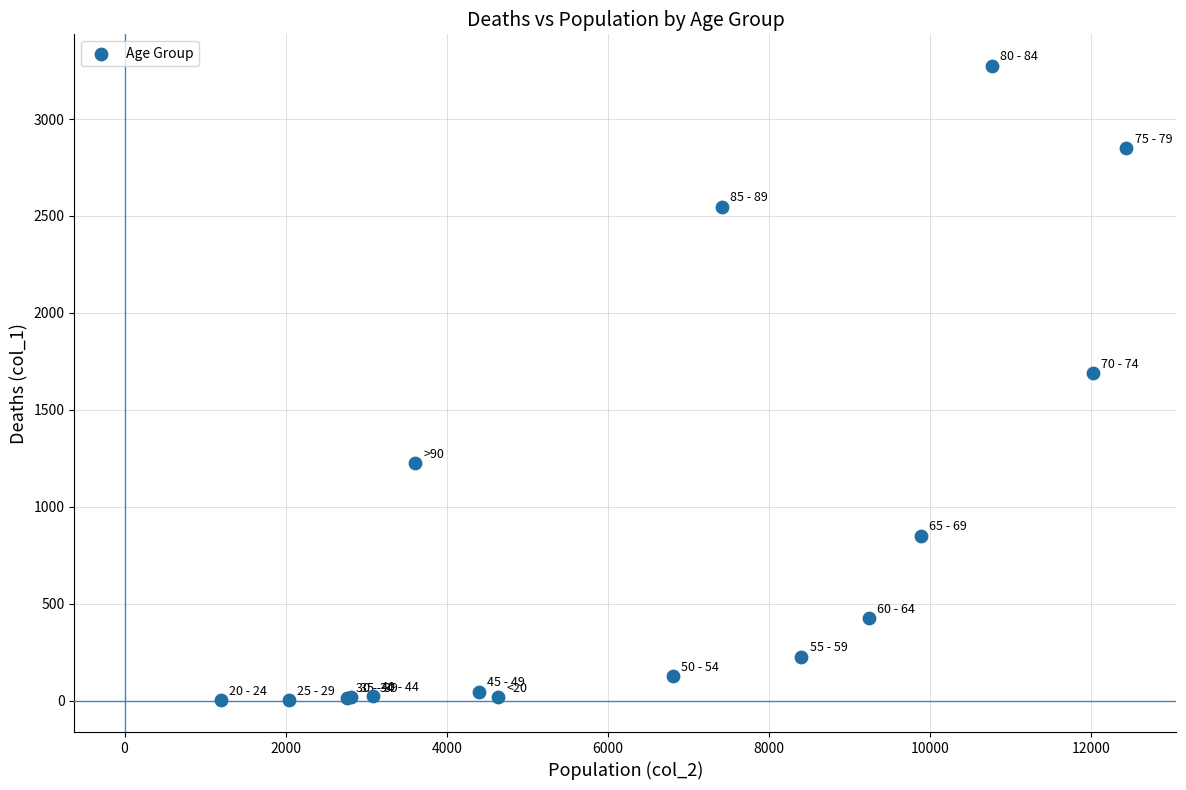

What Y value in the scatter plot is closest to 1638?

1690